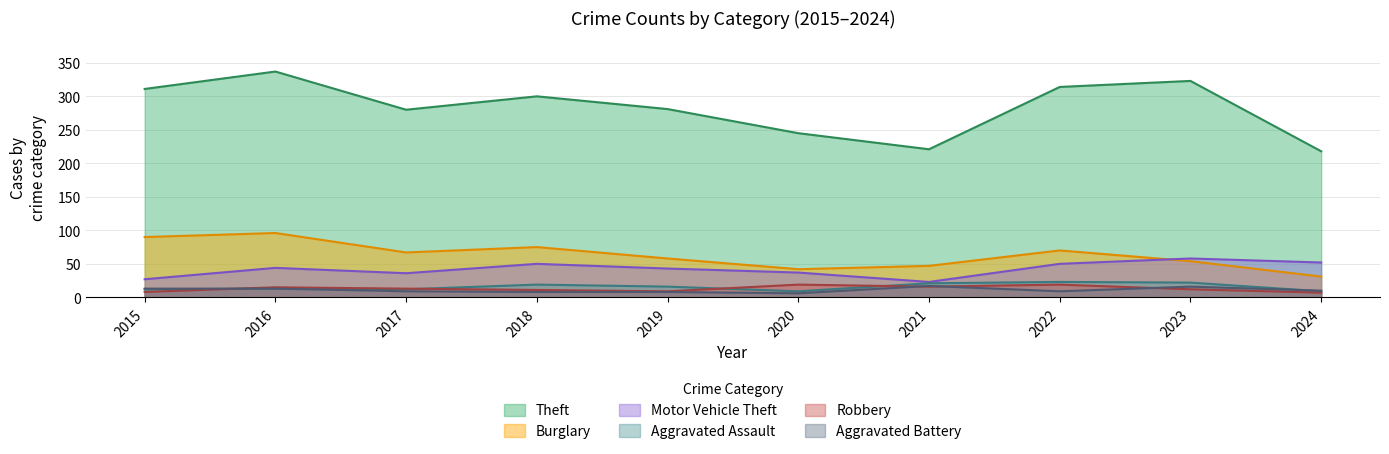

At 2021, list the series in order from largest to smallest.

Theft, Burglary, Motor Vehicle Theft, Aggravated Assault, Aggravated Battery, Robbery